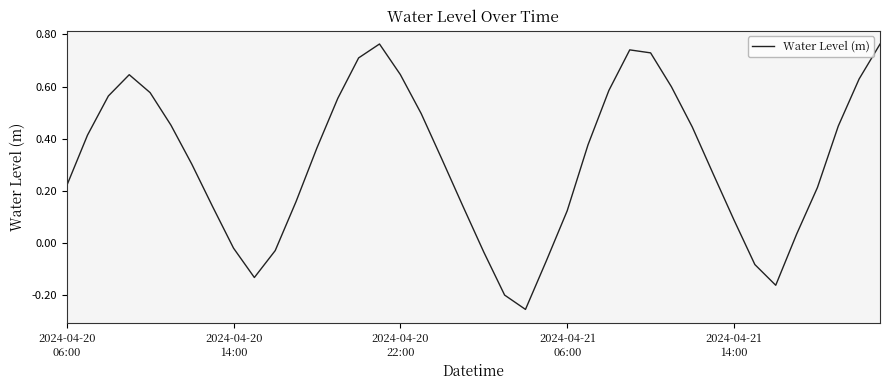

What is the difference between the maximum and minimum values?

1.0